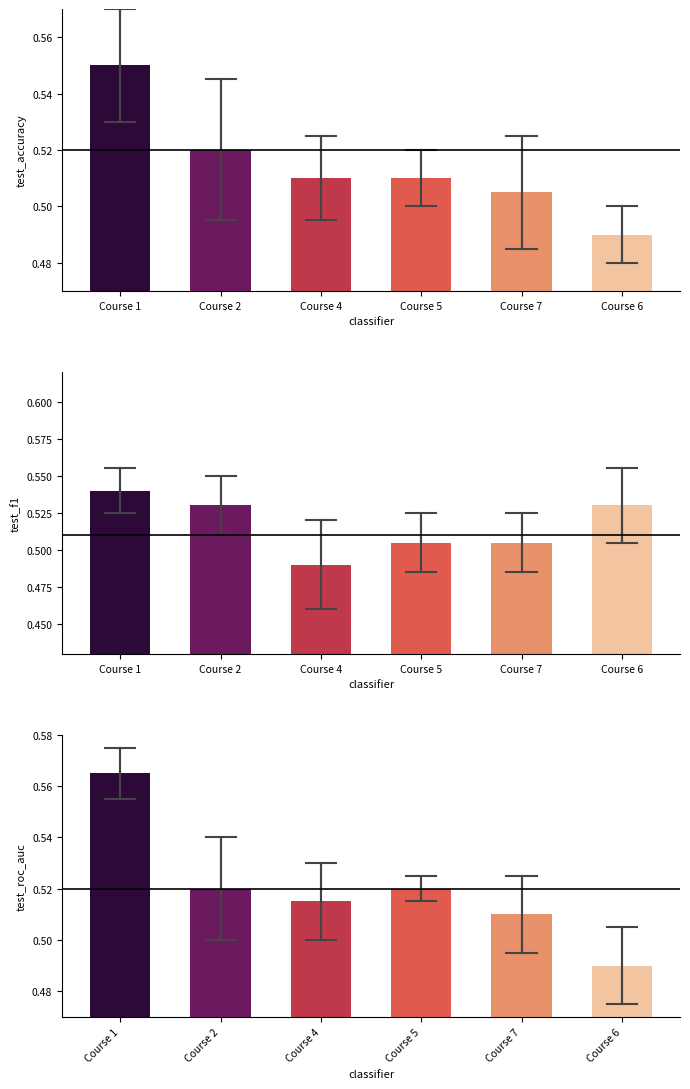

What is the total value across all series at Course 1?

1.7